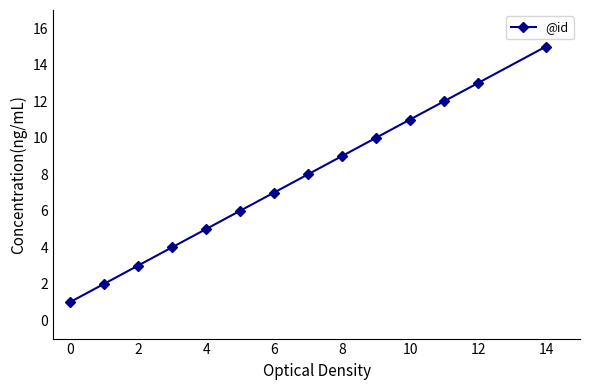

What is the sum of all values?

106